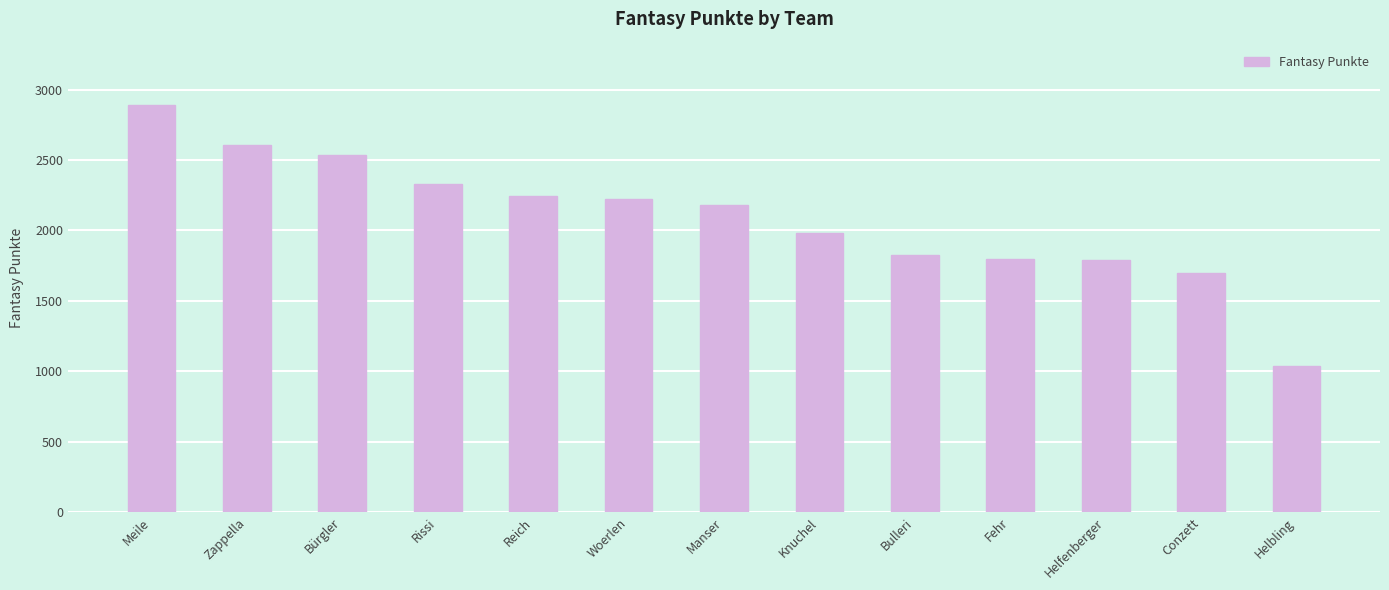

What is the ratio of the value at Helbling to the value at Zappella?

0.4